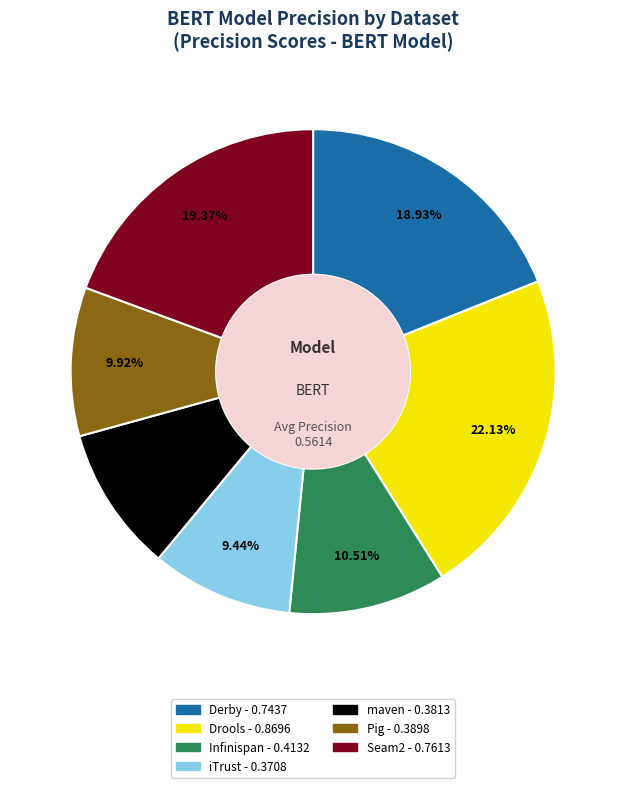

Is it true that iTrust is 1% of the pie?

False